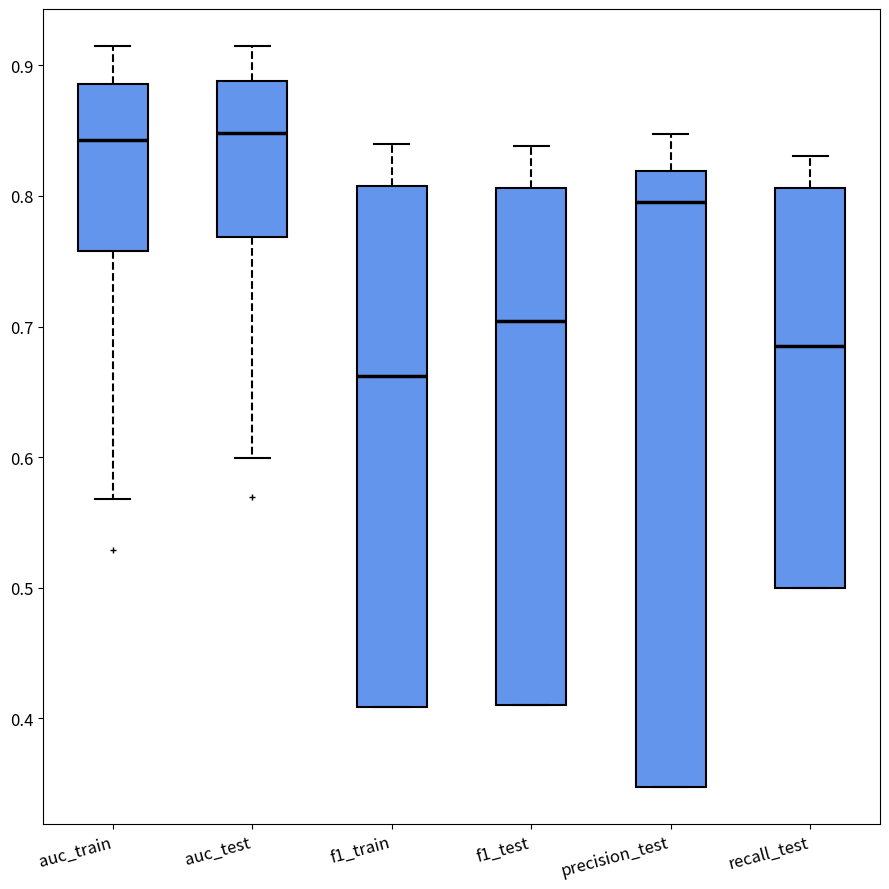

Where does the lower whisker of the box for auc_train end on the y-axis? The values are not printed on the chart, so give them approximately, as read against the axis.

0.57